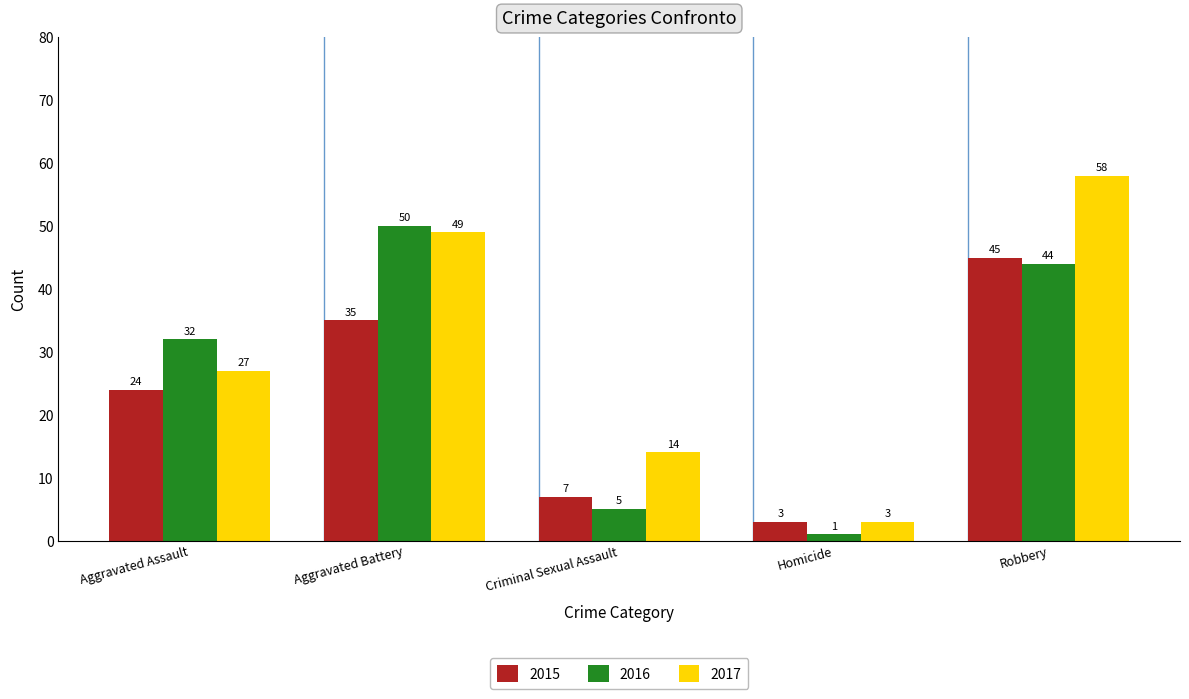

How many data points does each series have?

5